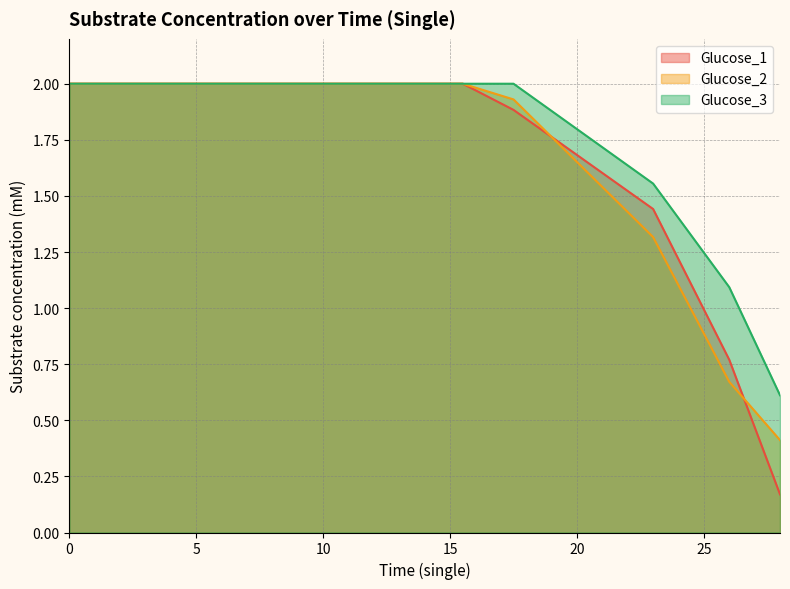

At which label is Glucose_1 closest to 1?

26